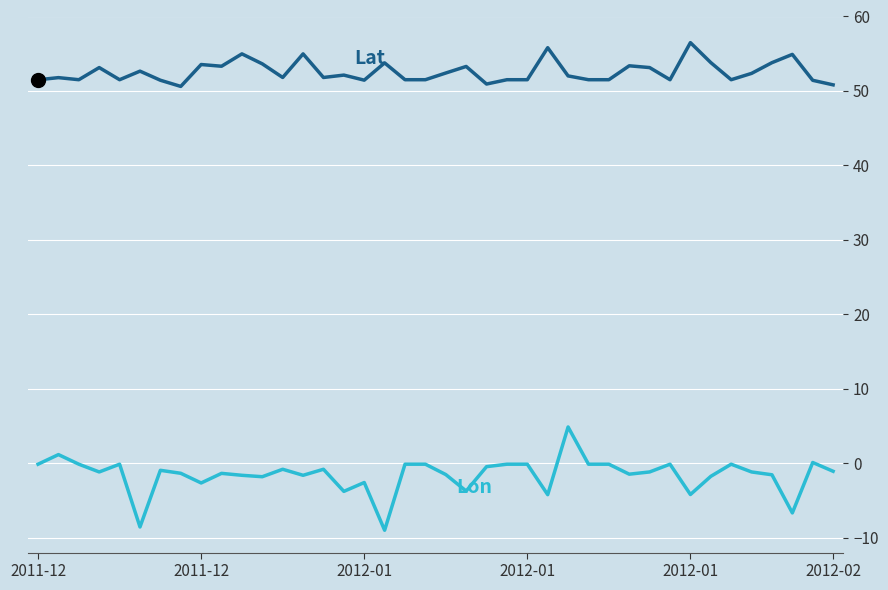

What is the greatest value displayed?

56.5